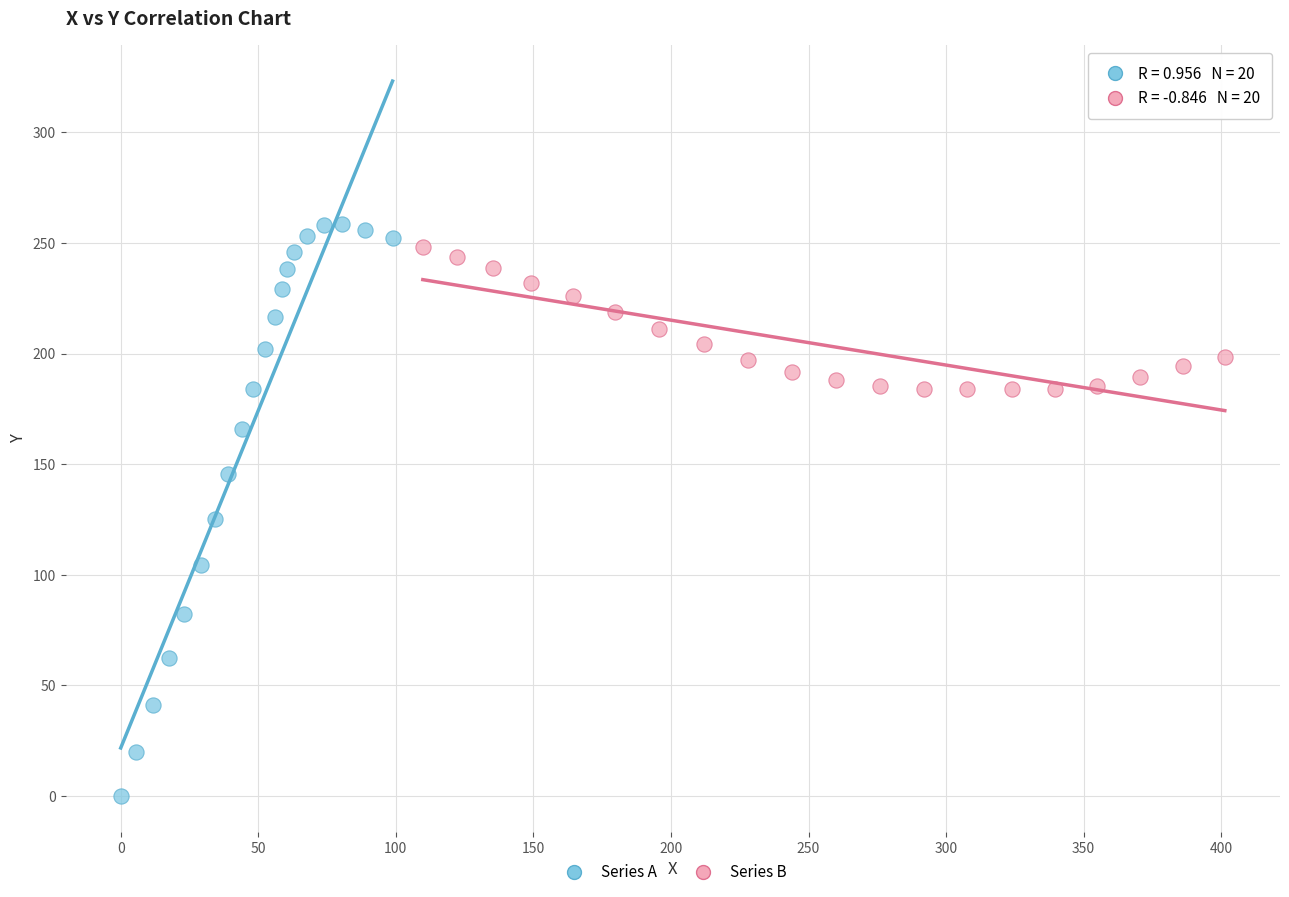

Which series has the widest spread of Y values?

Series A